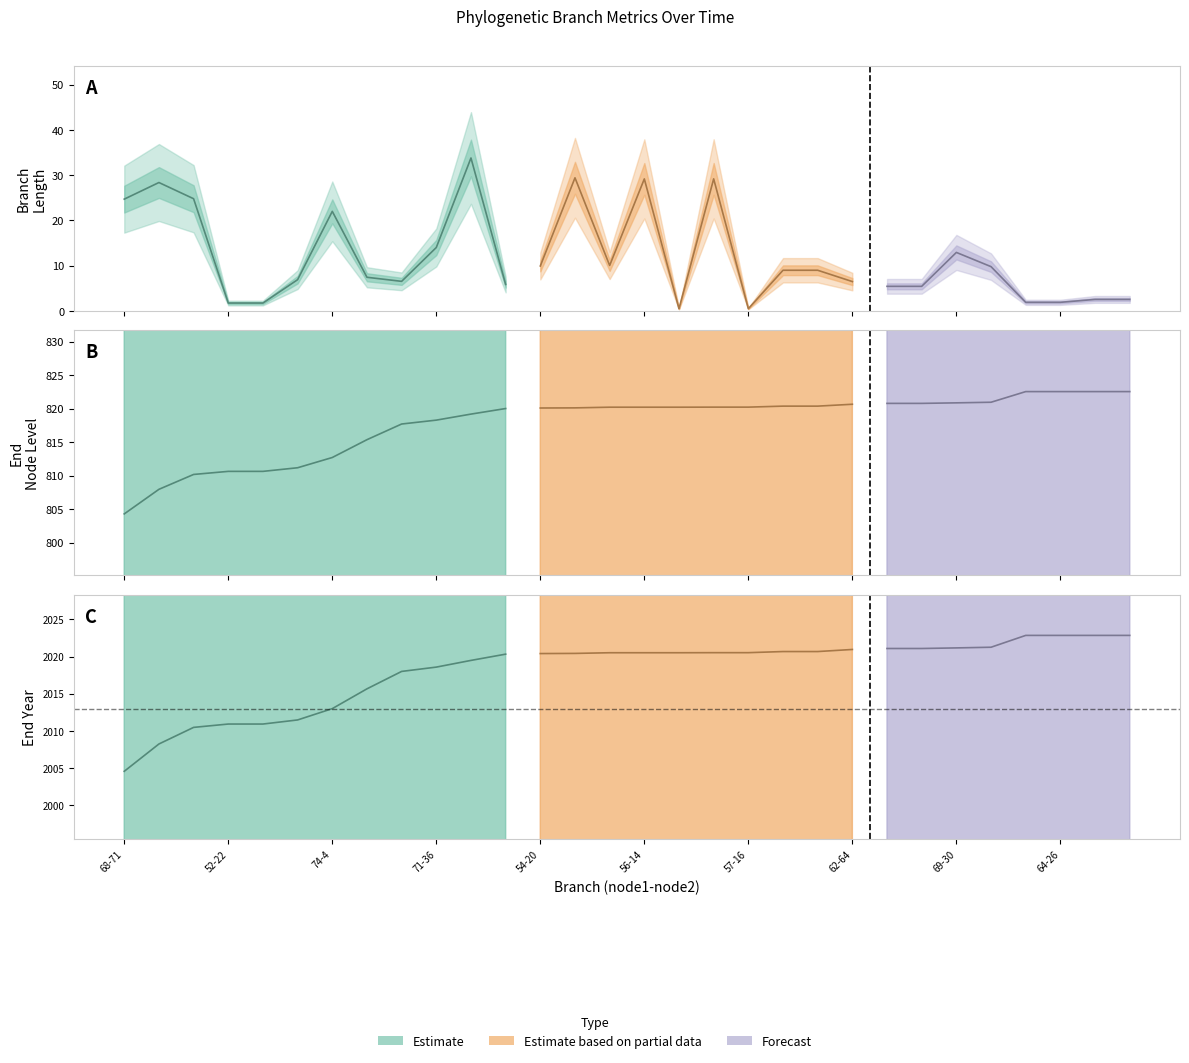

Is the value of endYear at 64-27 greater than the value of endNodeL at 56-13?

Yes